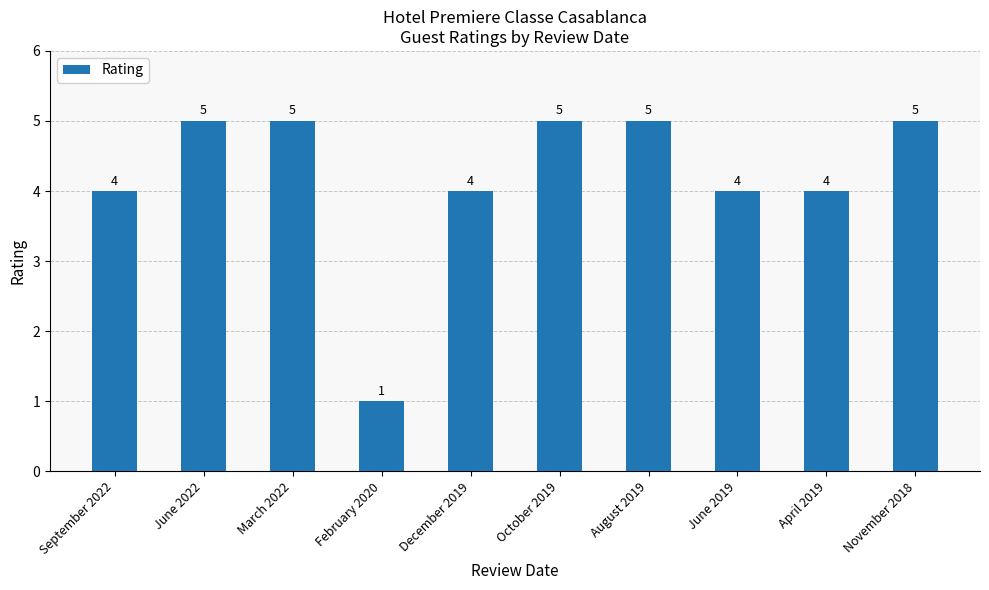

True or false: the data shows 2 at August 2019.

False